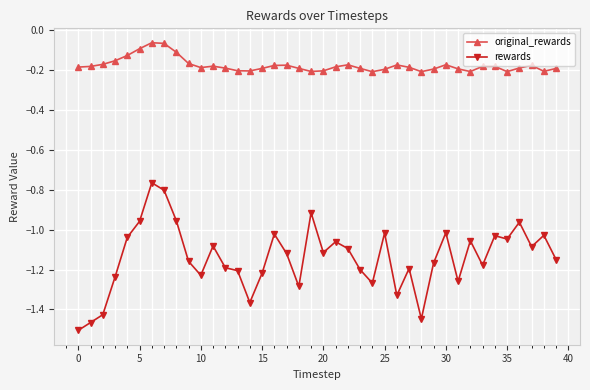

How many values in the rewards series are below -1?

34